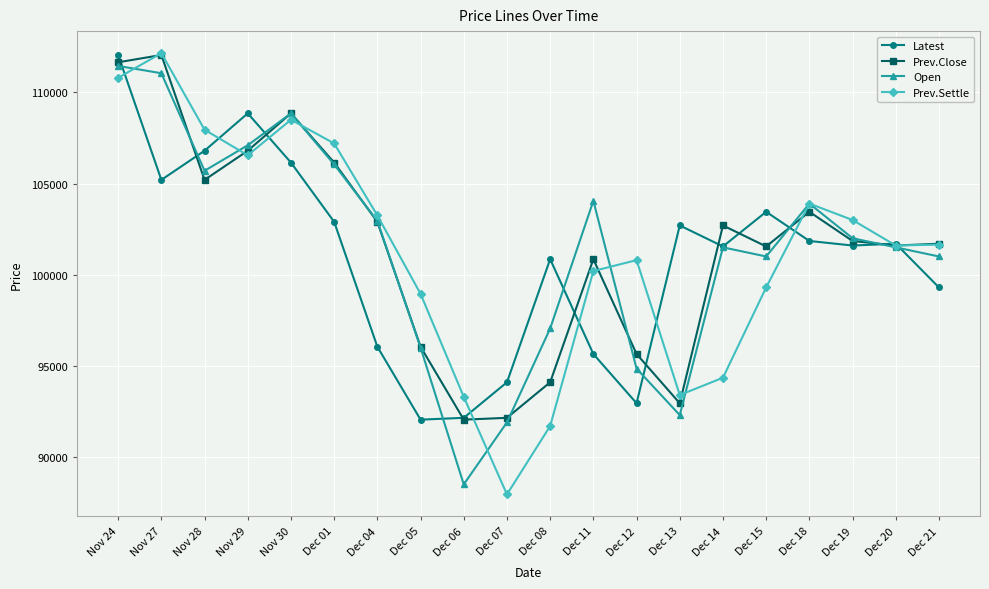

The Latest series shows 133912 at Dec 01. True or false?

False